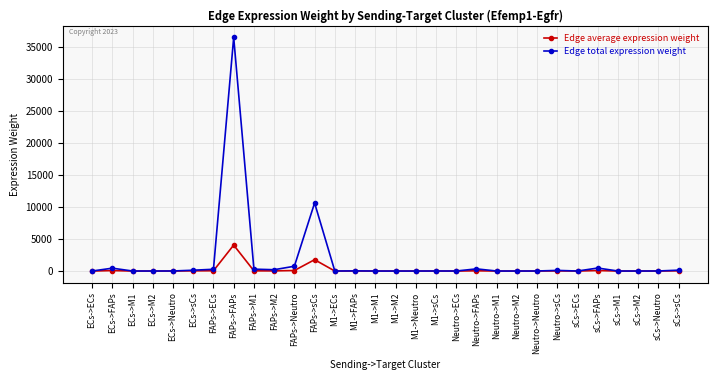

At which category is the sum across all series the highest?

FAPs->FAPs